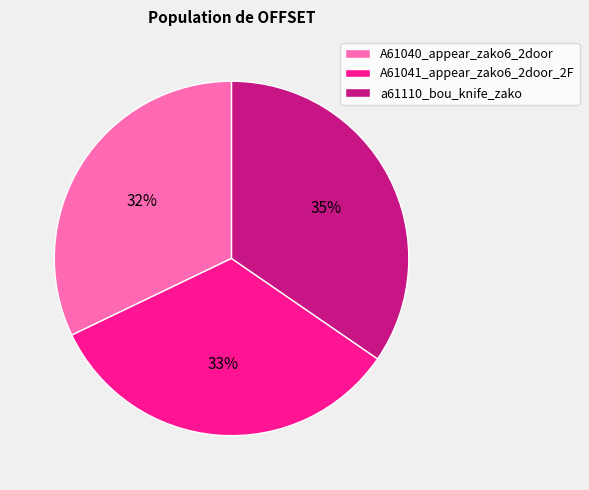

To the nearest percent, what is the difference between the A61040_appear_zako6_2door and A61041_appear_zako6_2door_2F slice percentages?

1%